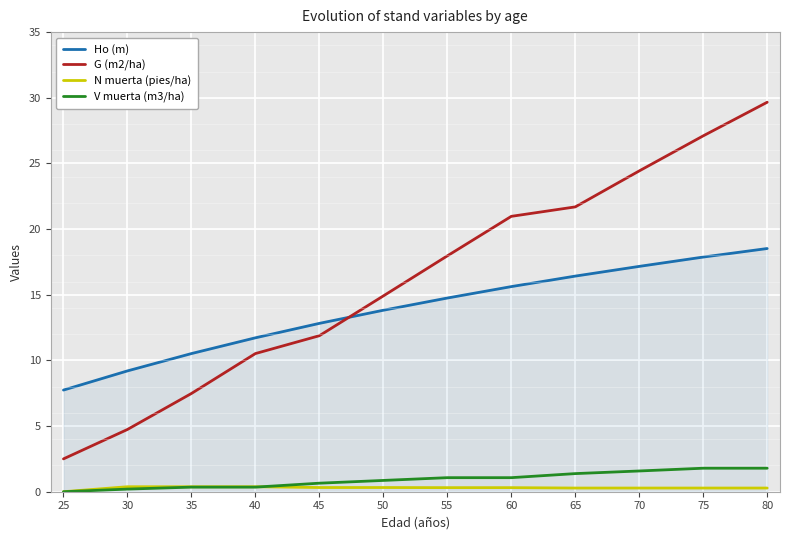

What is the sum of all V muerta (m3/ha) values?

11.1